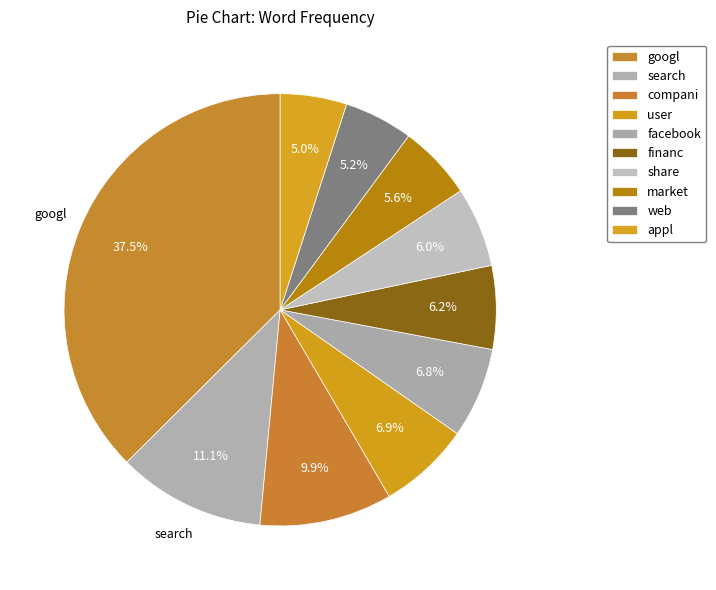

To the nearest percent, what is the combined percentage of financ and search?

17%